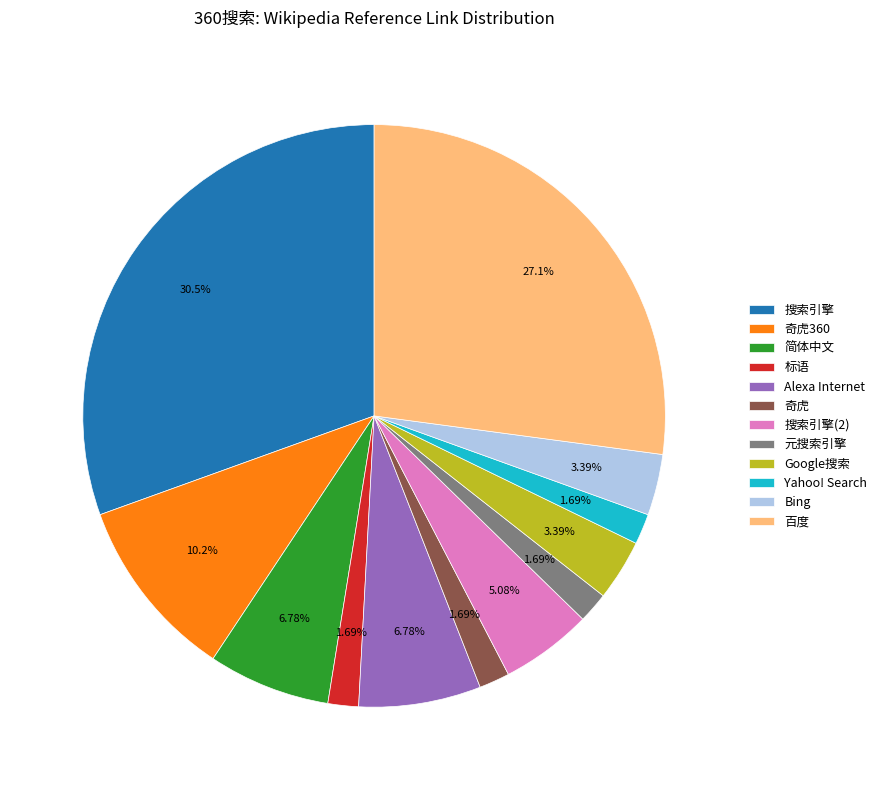

Is it true that 百度 is 13% of the pie?

False